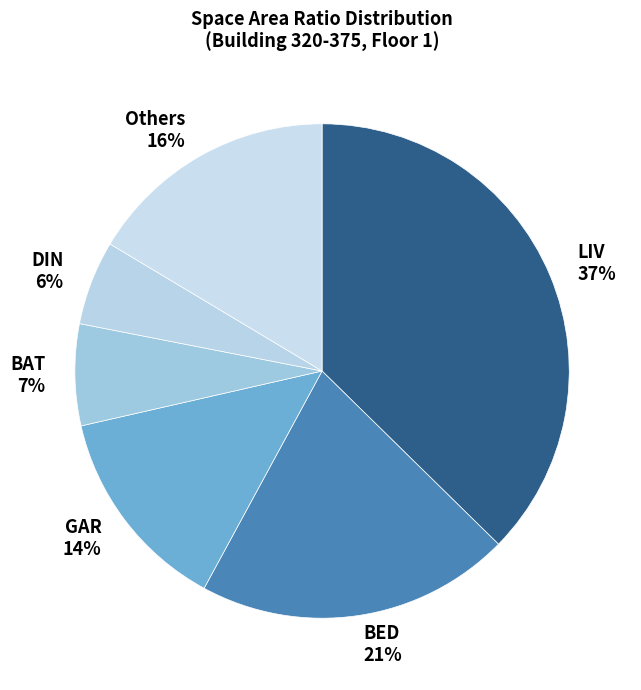

Do DIN and BED together represent more than half of the pie?

No